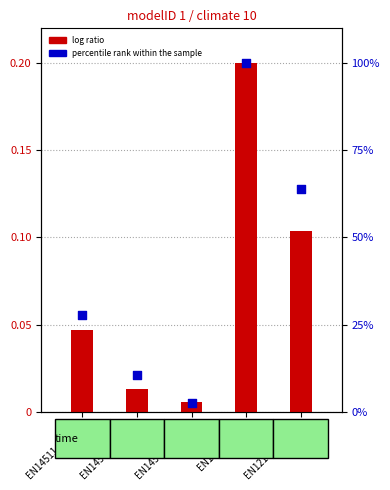

Is the value of log ratio at EN12102_1_002 greater than the value of percentile rank within the sample at EN12102_1_002?

No